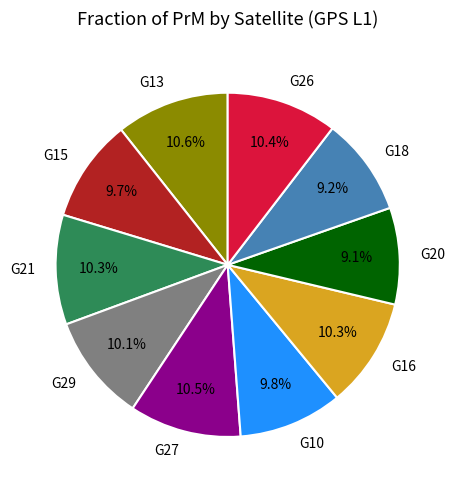

Does G15 account for over 50% of the chart?

No